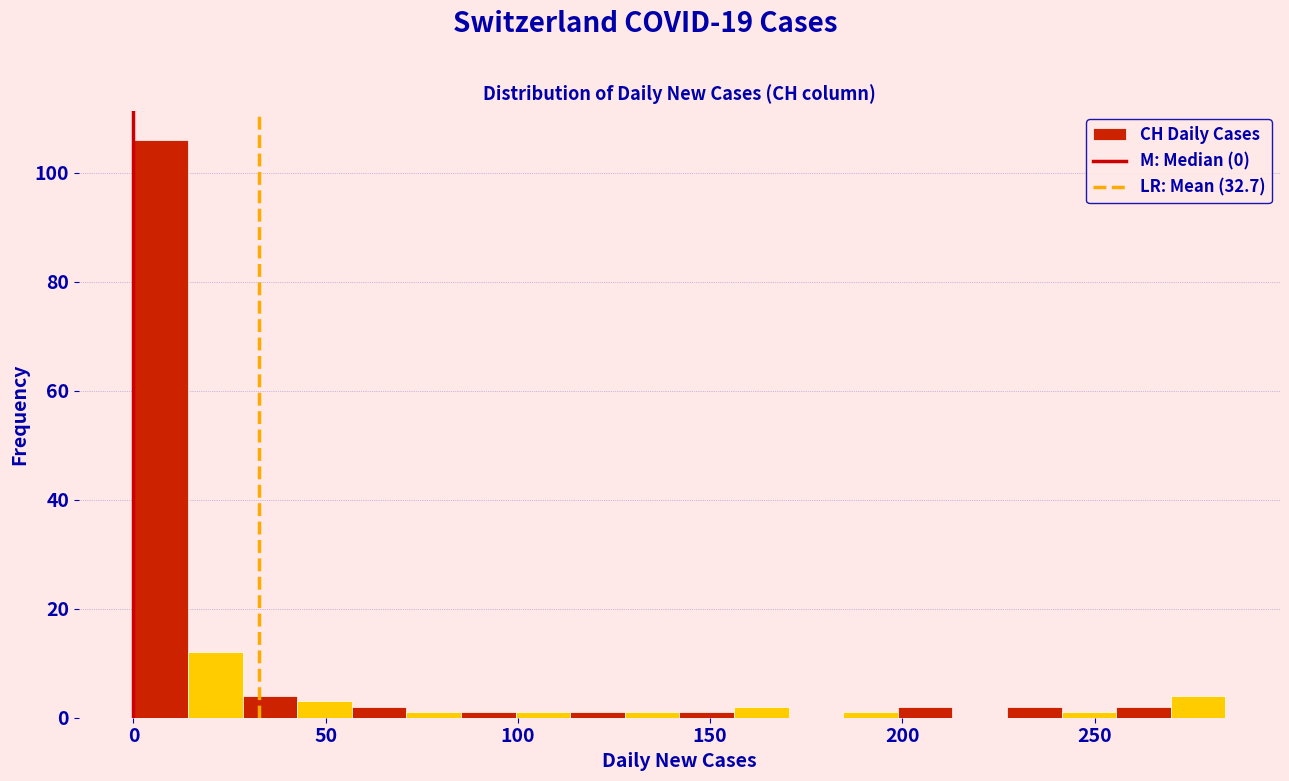

Read against the x-axis, roughly where is the centre of the tallest bar?

5